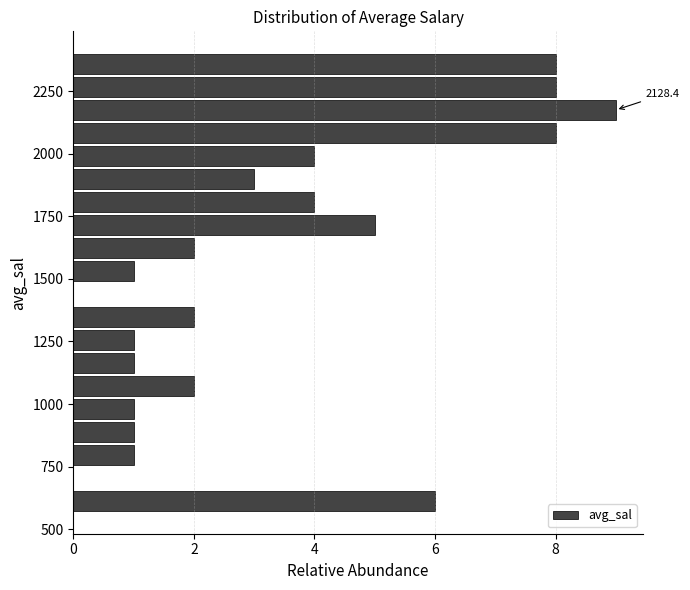

Read against the y-axis, roughly where is the centre of the longest bar?

2150